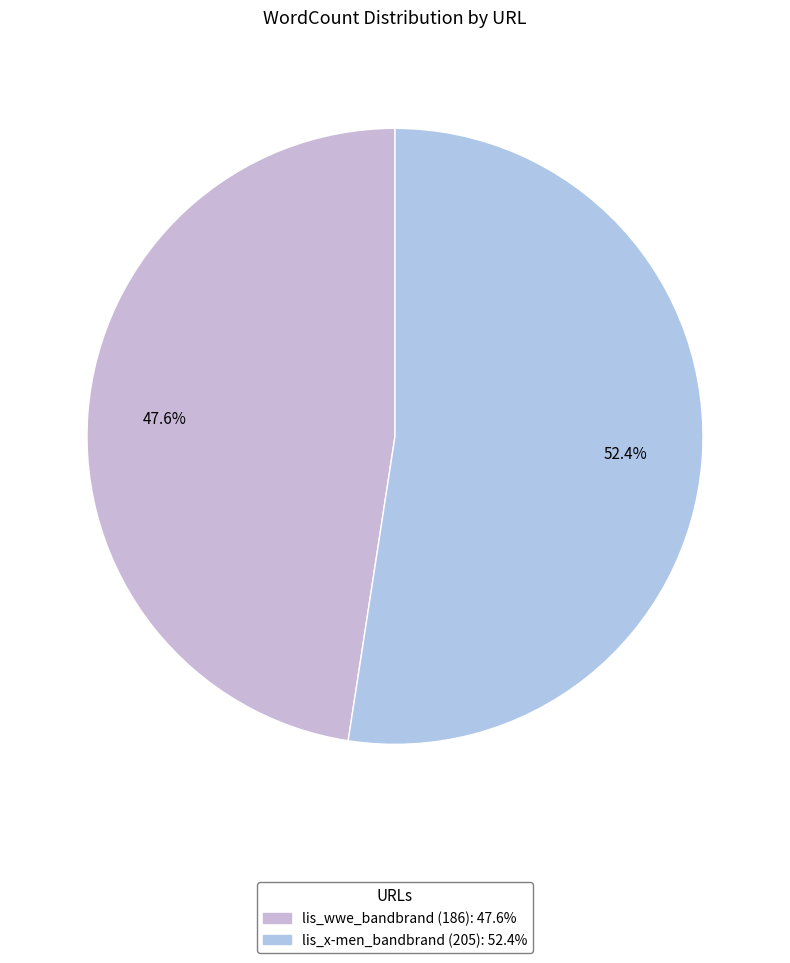

Which category has the smallest portion of the pie?

http://www.emp.de/lis_wwe_bandbrand/